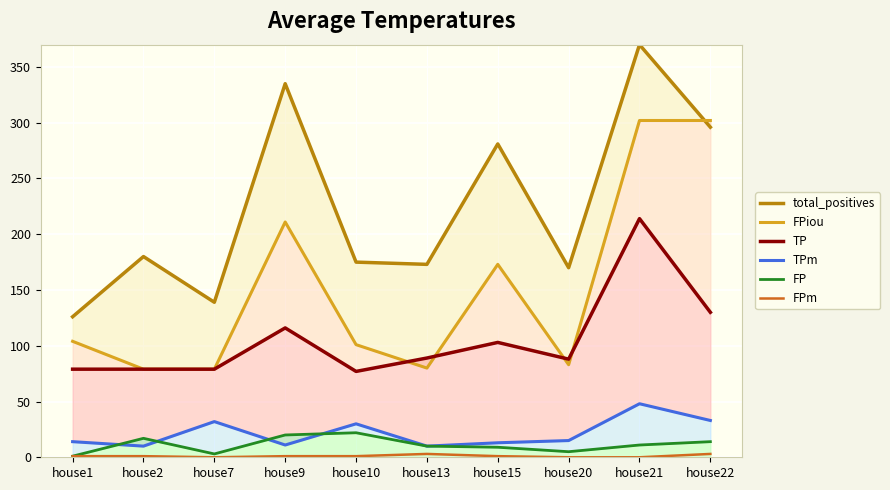

What is the value of the FPm point at the 5th from the left?

1